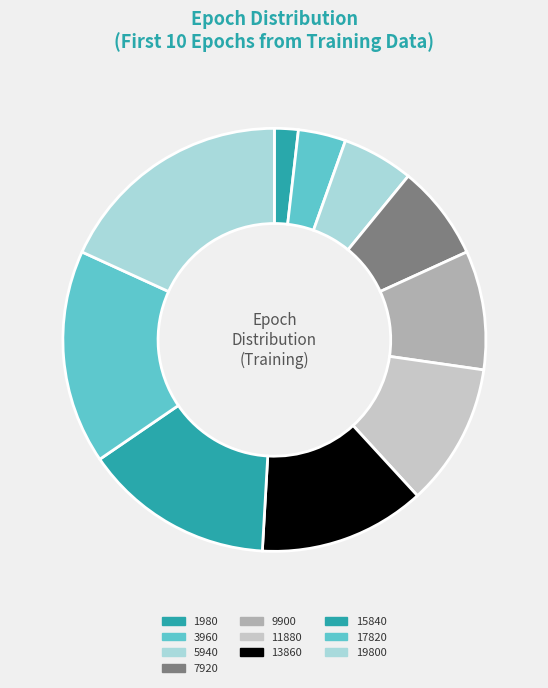

Count the number of slices in the pie.

10